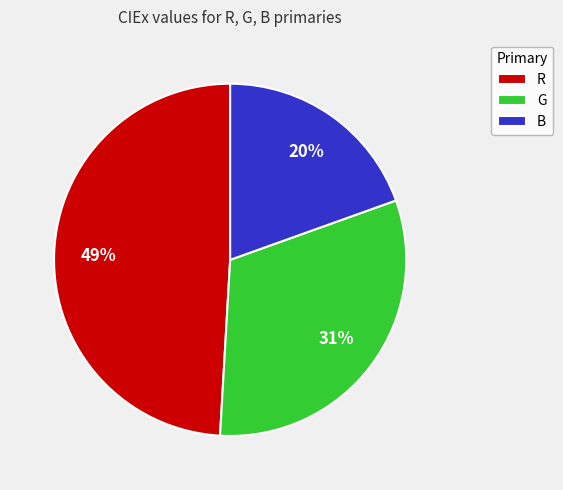

What percentage is the G slice, to the nearest percent?

31%